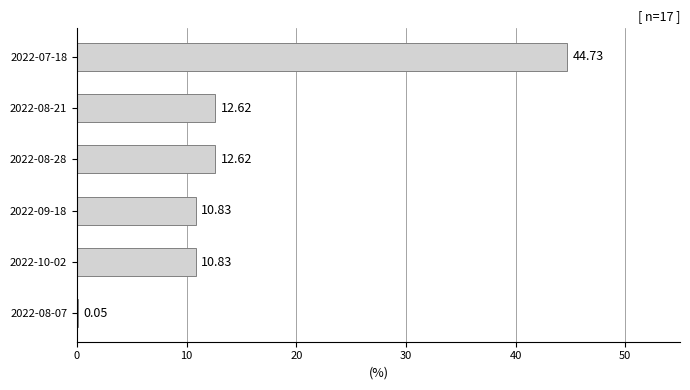

What is the sum of the values at 2022-09-18 and 2022-07-18?

55.6